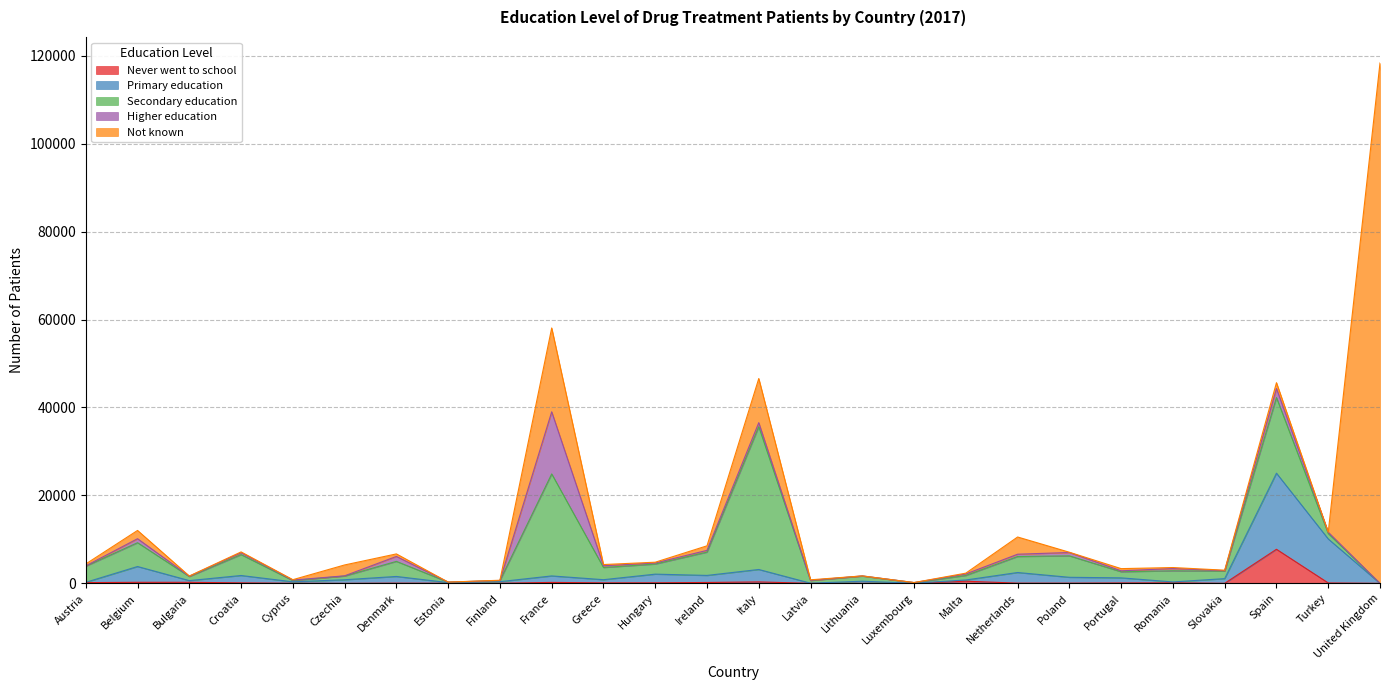

At how many categories does at least one series exceed 14418?

4